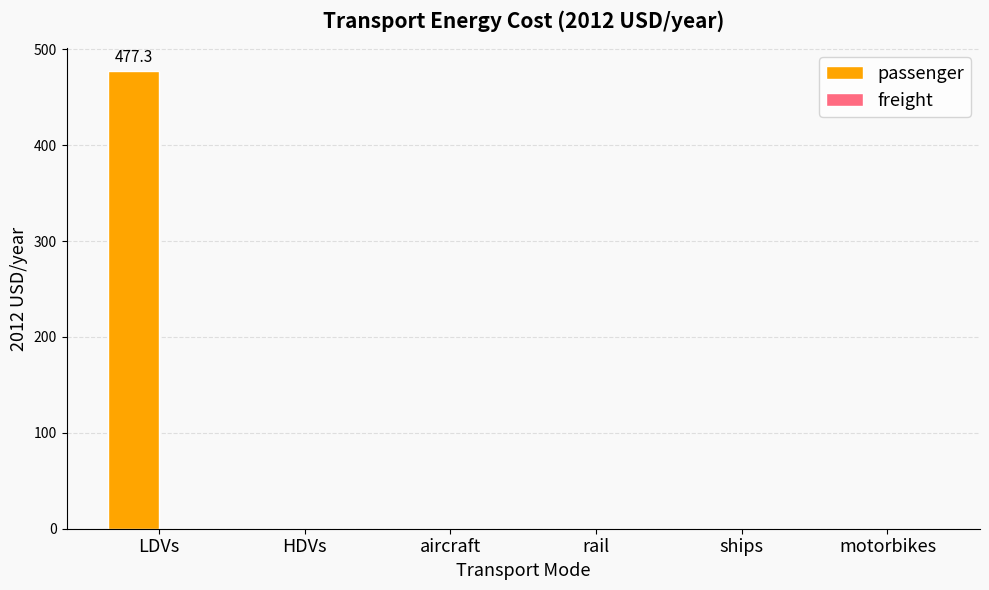

At which category does the chart reach its peak across all series?

LDVs